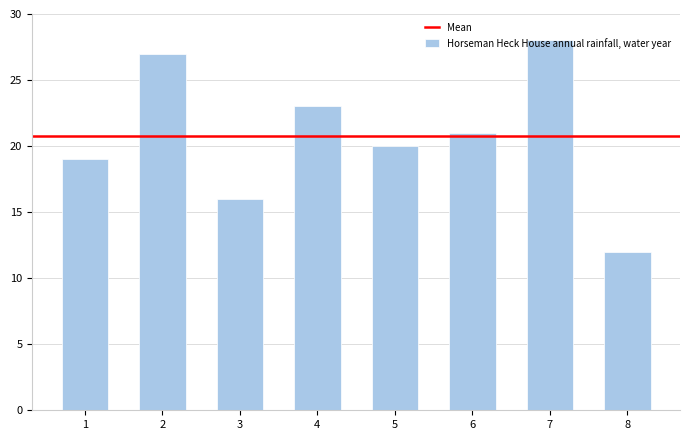

Rank the categories by value from highest to lowest.

7, 2, 4, 6, 5, 1, 3, 8